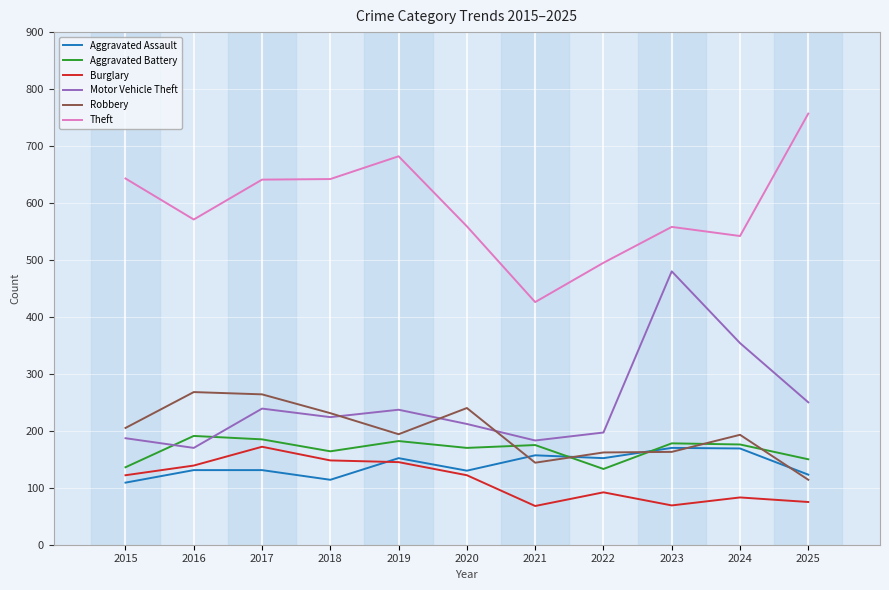

What is the average value of the Aggravated Assault series?

140